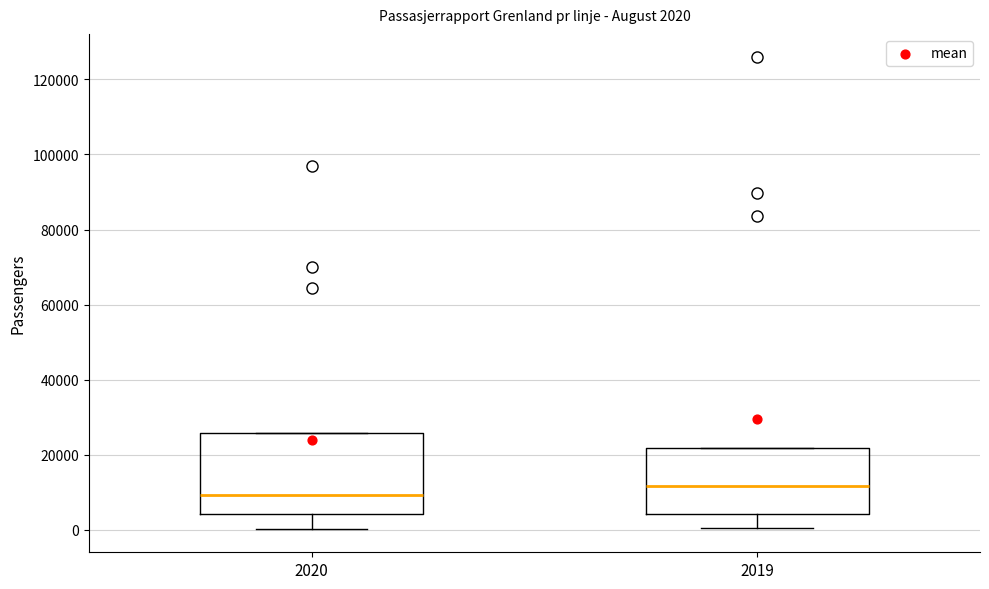

Which box's median line is the highest?

2019